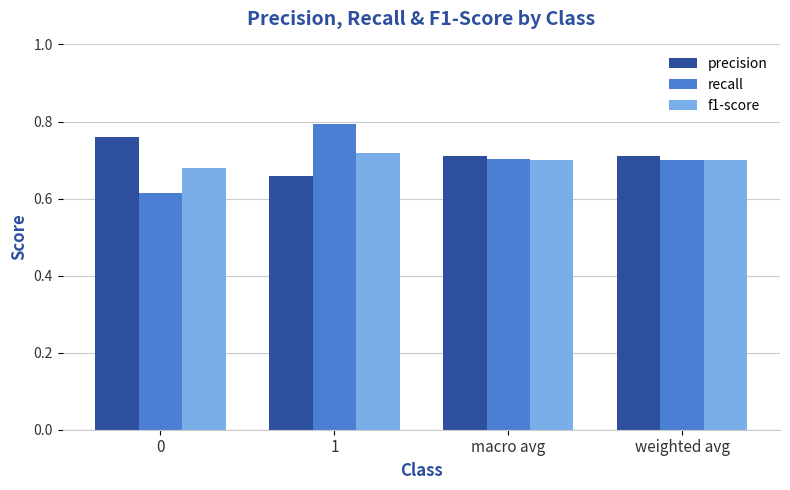

Rank the series at 0 from highest to lowest value.

precision, f1-score, recall